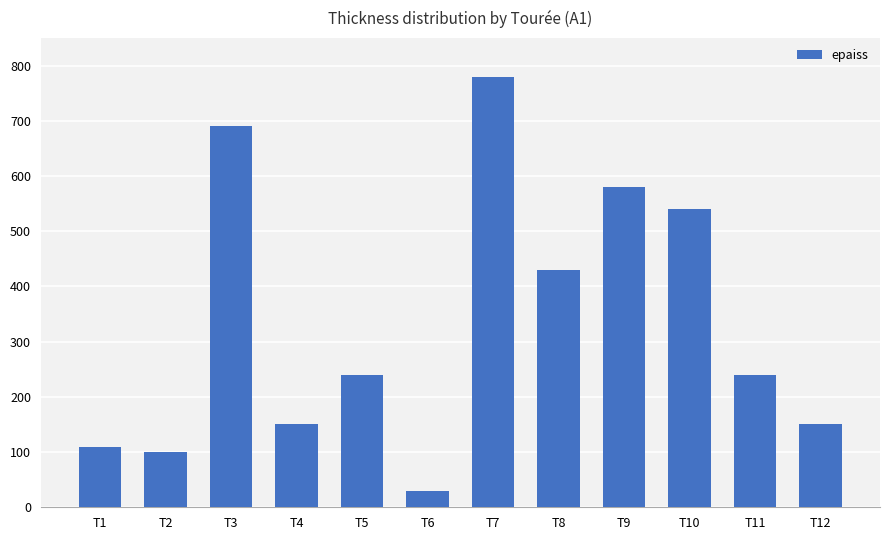

What is the value of the 4th bar from the left?

150